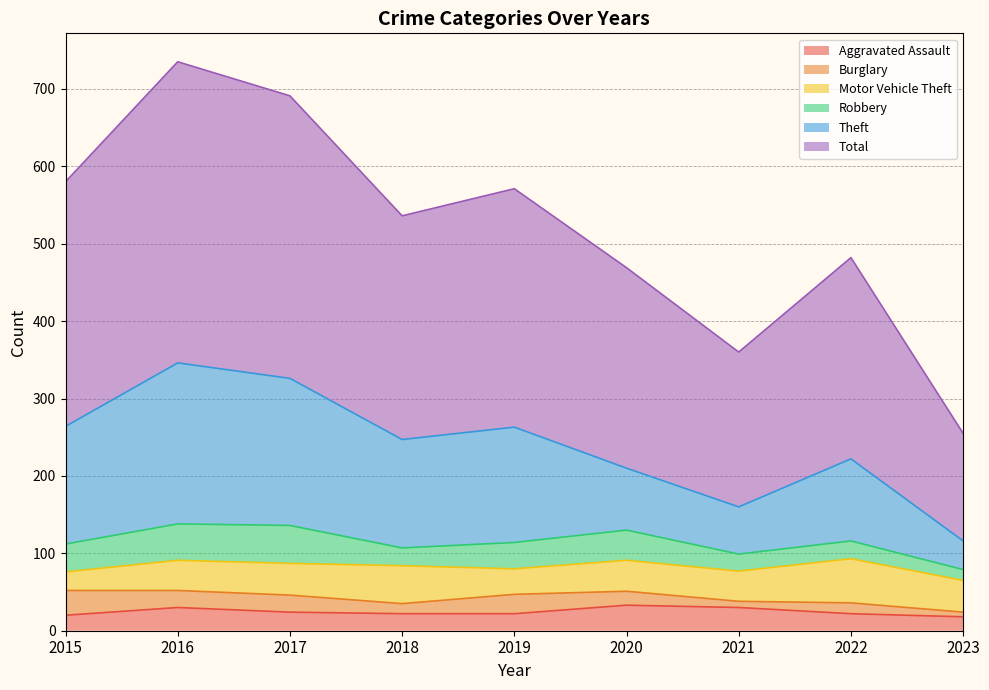

What is the minimum value for Aggravated Assault?

18